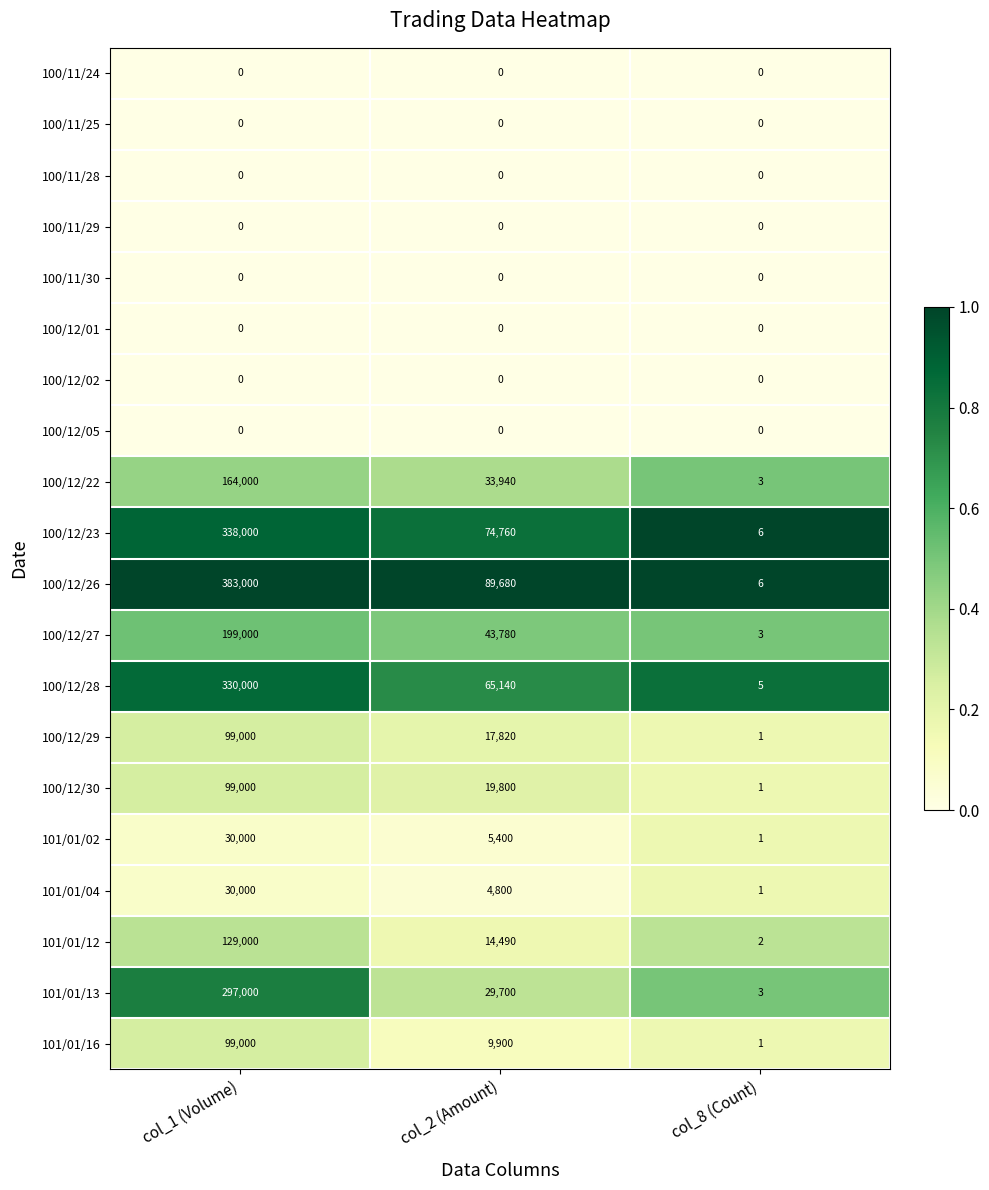

How many categories are shown in the chart?

3